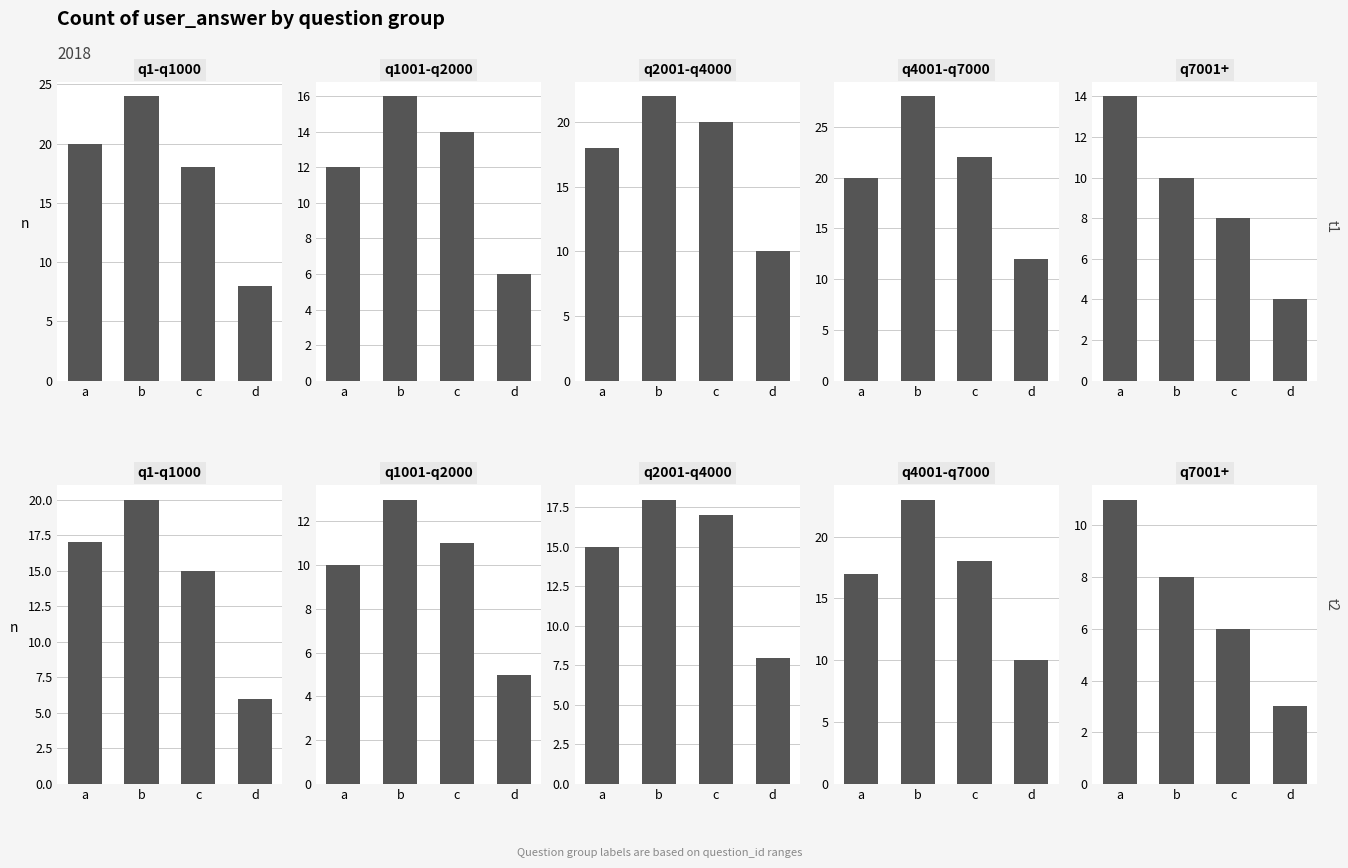

What is the average value of the a series?

17